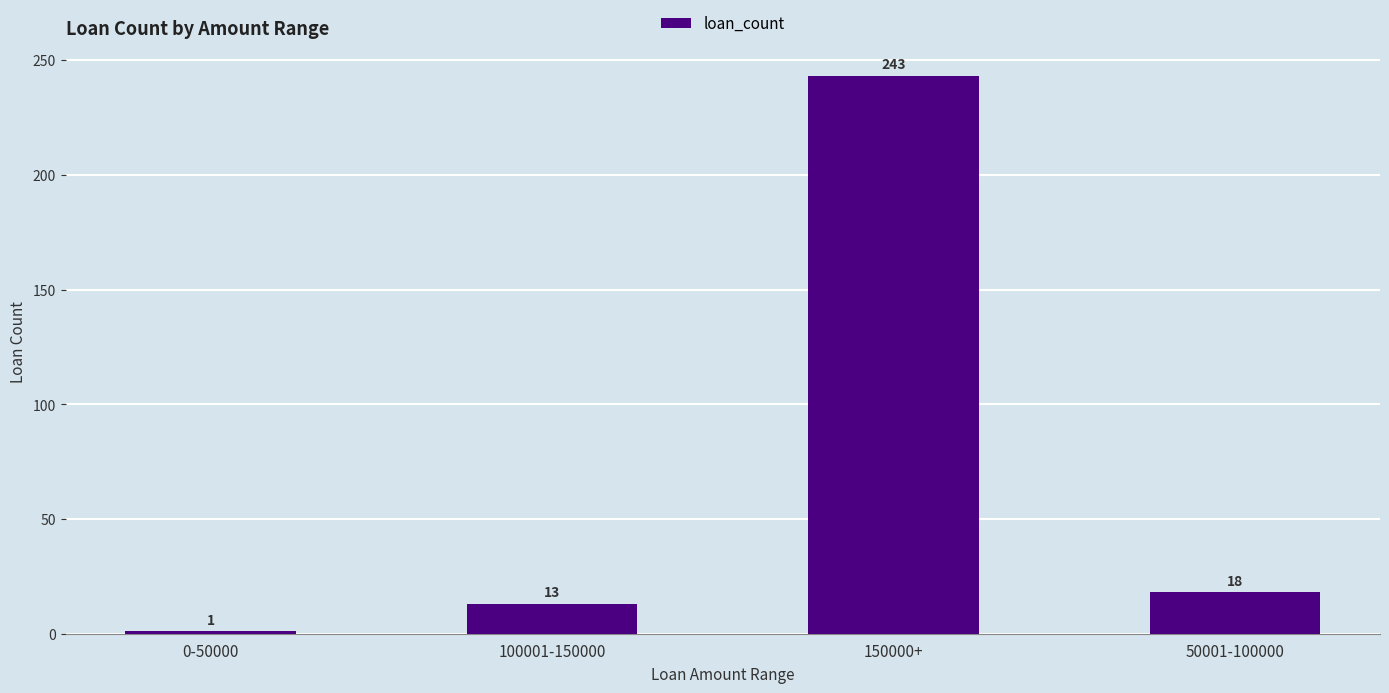

Rank the categories by value from highest to lowest.

150000+, 50001-100000, 100001-150000, 0-50000